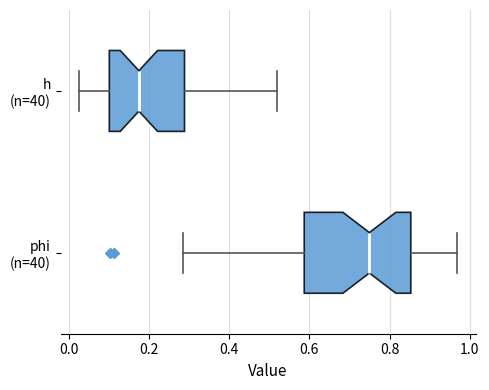

Which box is the widest, from its left edge to its right edge?

phi (n=40)